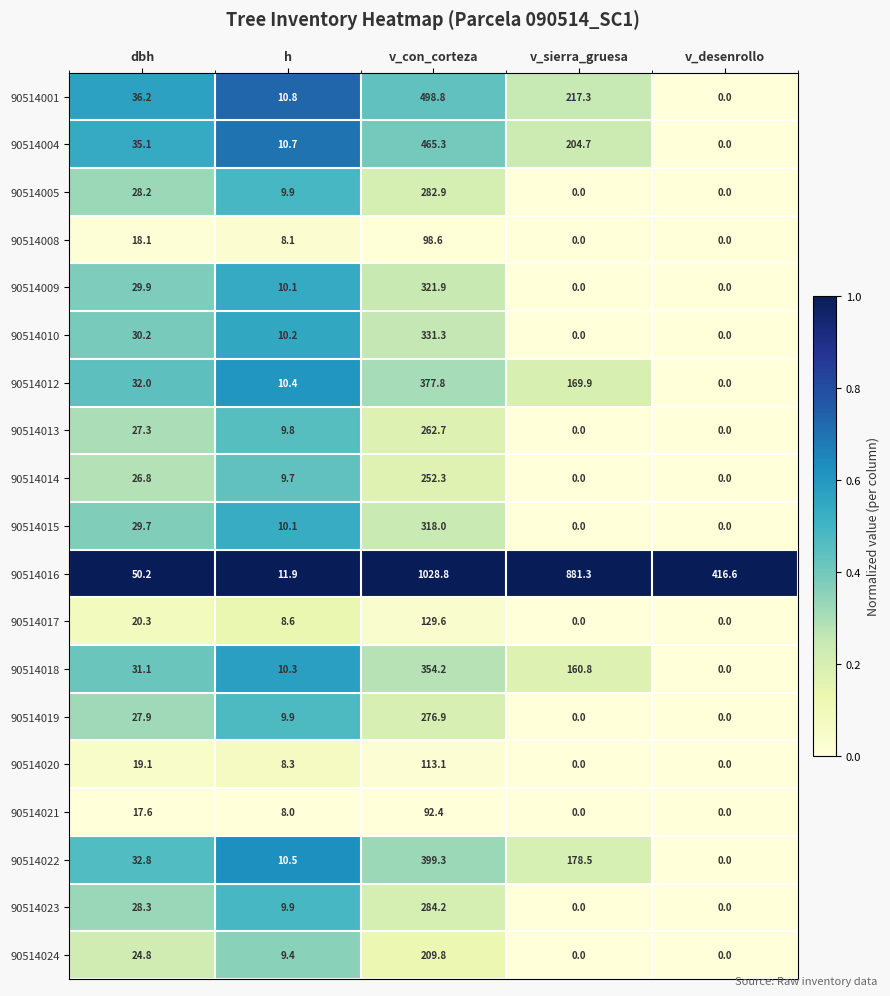

Rank the series by their maximum value, from lowest to highest.

90514021, 90514008, 90514020, 90514017, 90514024, 90514014, 90514013, 90514019, 90514005, 90514023, 90514015, 90514009, 90514010, 90514018, 90514012, 90514022, 90514004, 90514001, 90514016